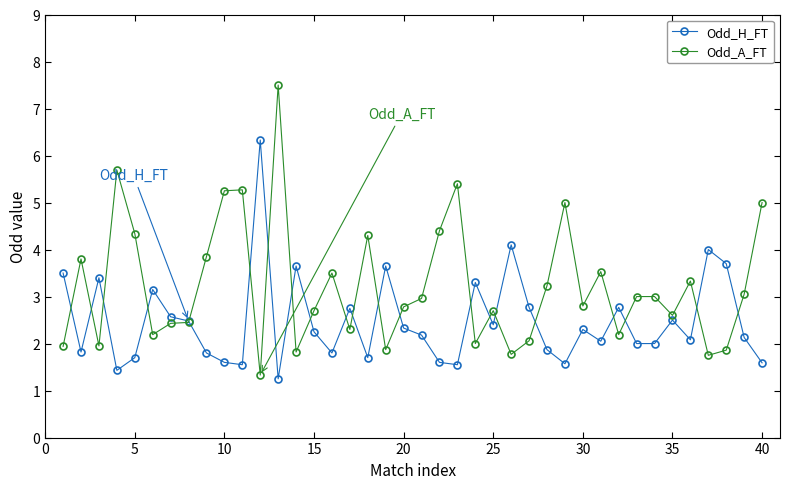

What is the value of the Odd_H_FT point at the 35th from the left?

2.5